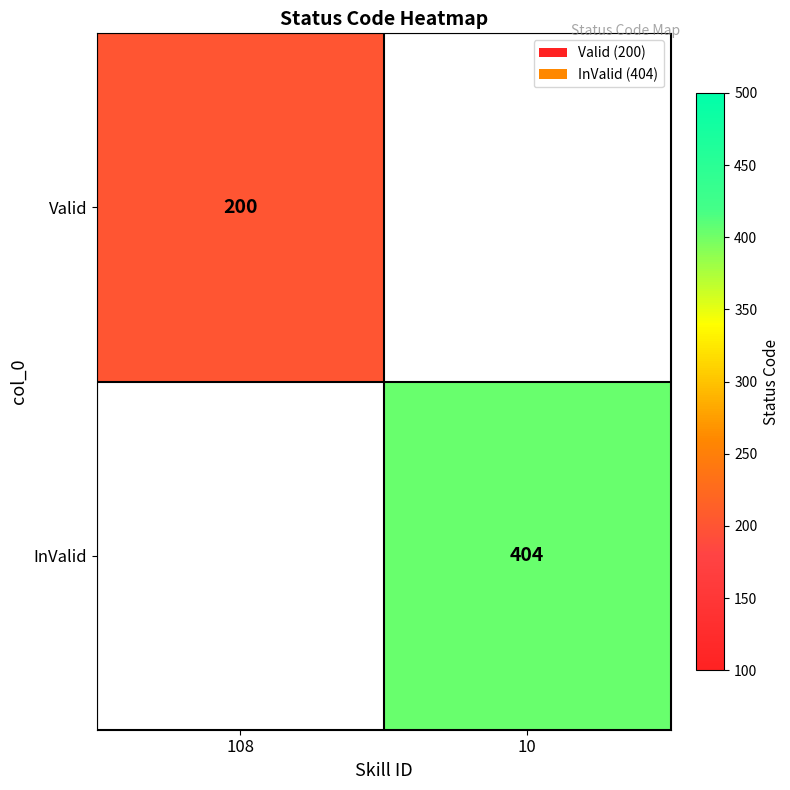

True or false: InValid has a value of 661 at 10.

False